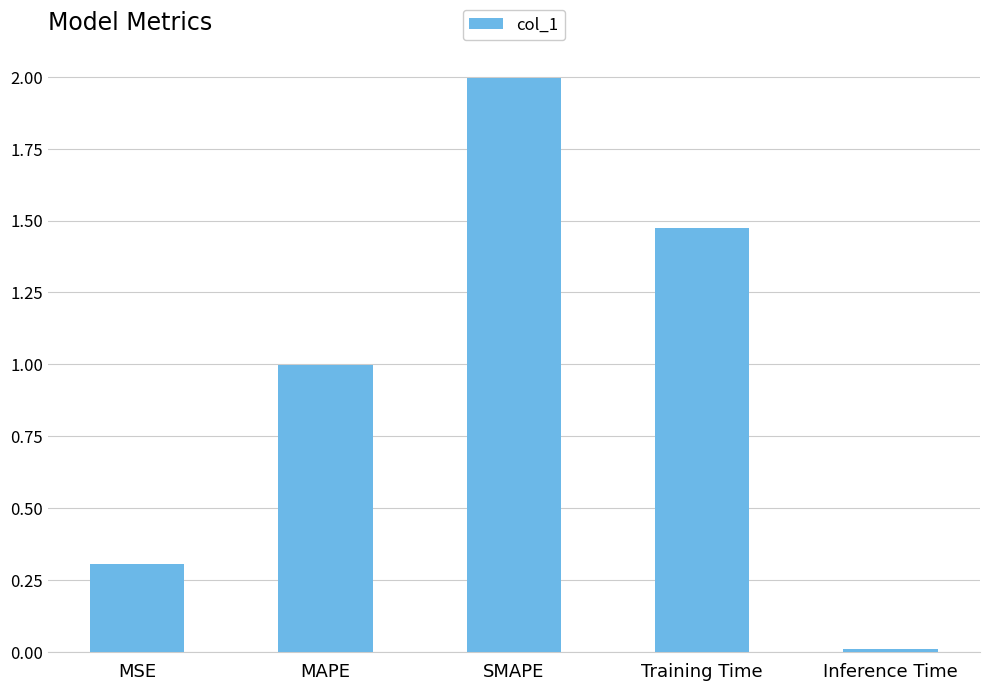

What is the change in value from MSE to SMAPE?

+1.7